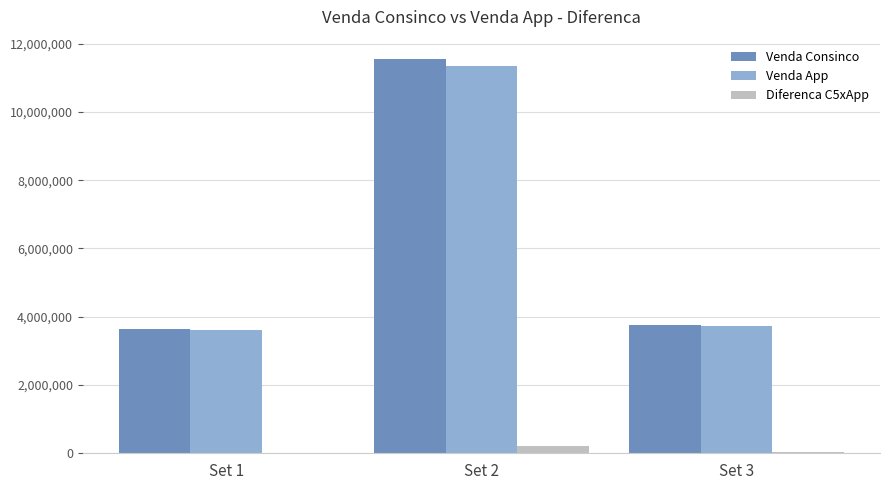

Does the chart contain stacked bars?

No